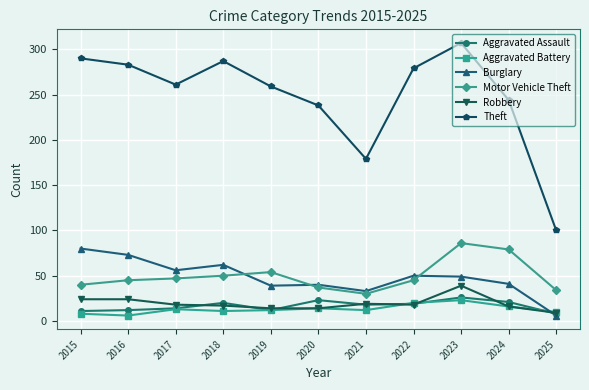

True or false: Burglary and Robbery intersect in this chart.

True